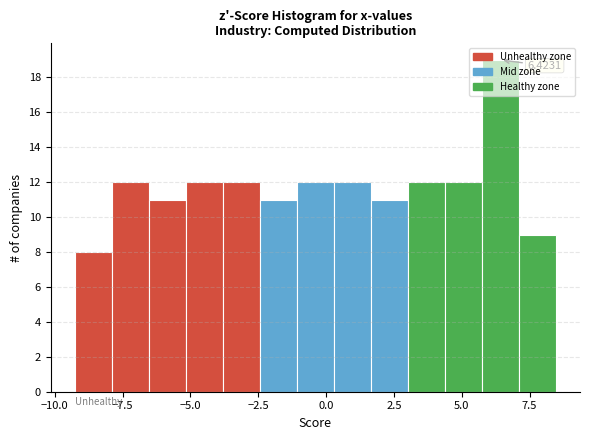

Around what value on the x-axis is the tallest bar? Give the approximate position of its centre, as read against the axis.

6.5